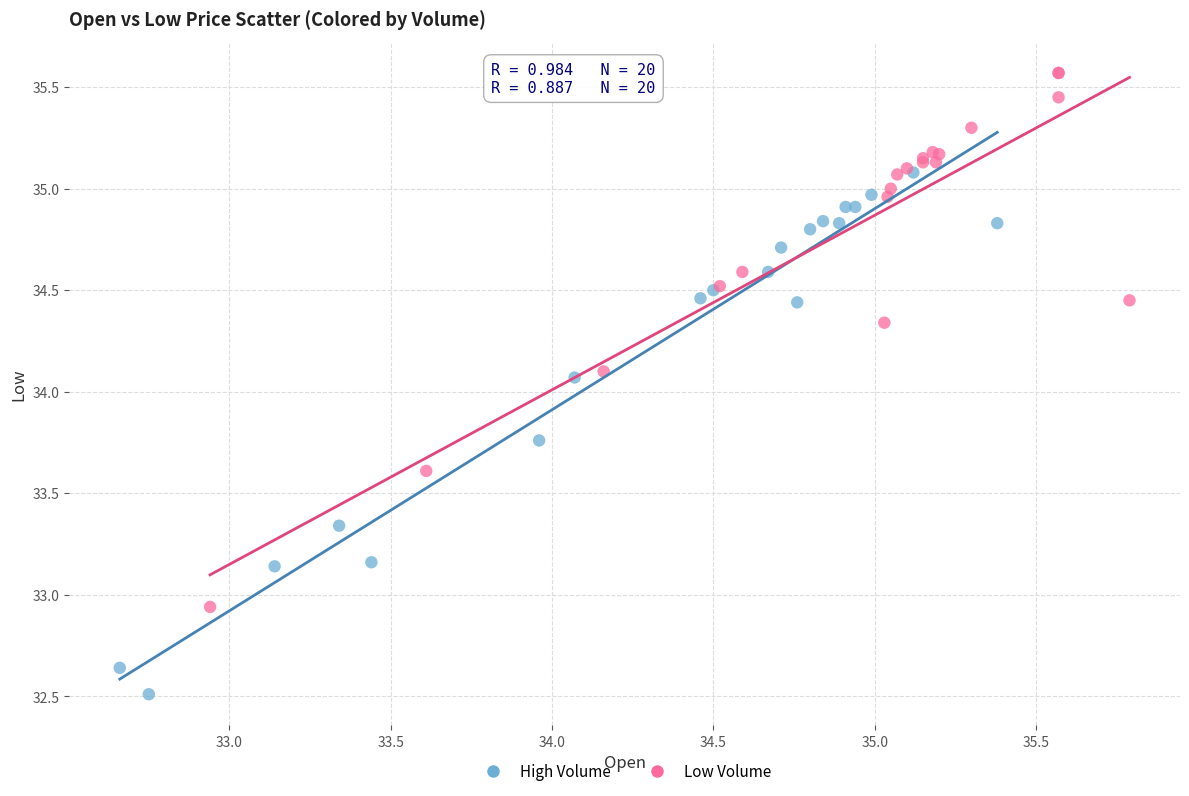

Which series contains the highest Y value?

Low Volume